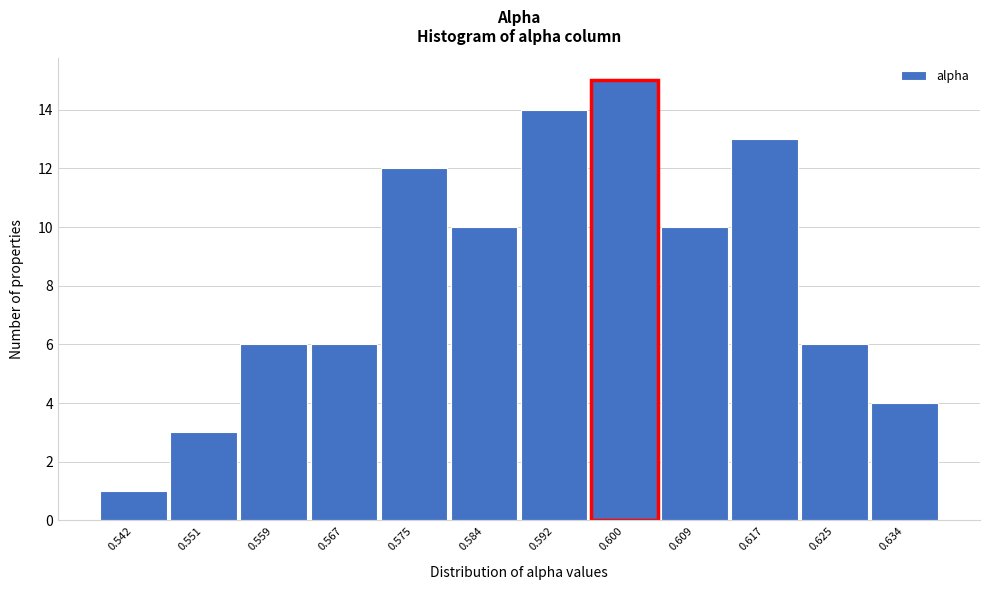

Reading left to right, list every bar in this chart as the range it spans on the x-axis followed by its height. Neither the bar edges nor the heights are printed on the chart, so give them approximately, as read against the axes.

0.538 to 0.546: 1
0.546 to 0.555: 3
0.555 to 0.563: 6
0.563 to 0.571: 6
0.571 to 0.580: 12
0.580 to 0.588: 10
0.588 to 0.596: 14
0.596 to 0.605: 15
0.605 to 0.613: 10
0.613 to 0.621: 13
0.621 to 0.630: 6
0.630 to 0.638: 4